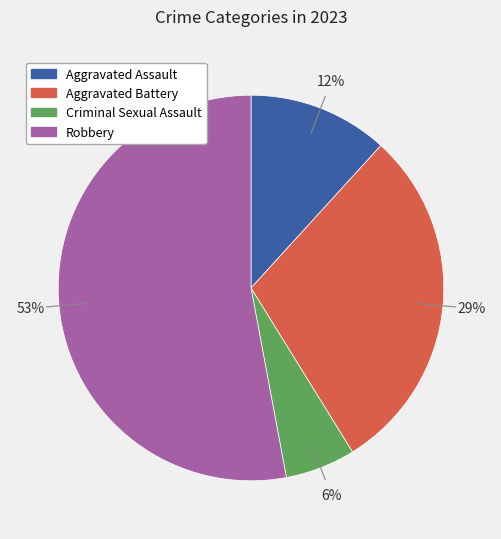

True or false: Aggravated Battery accounts for 29% of the total.

True